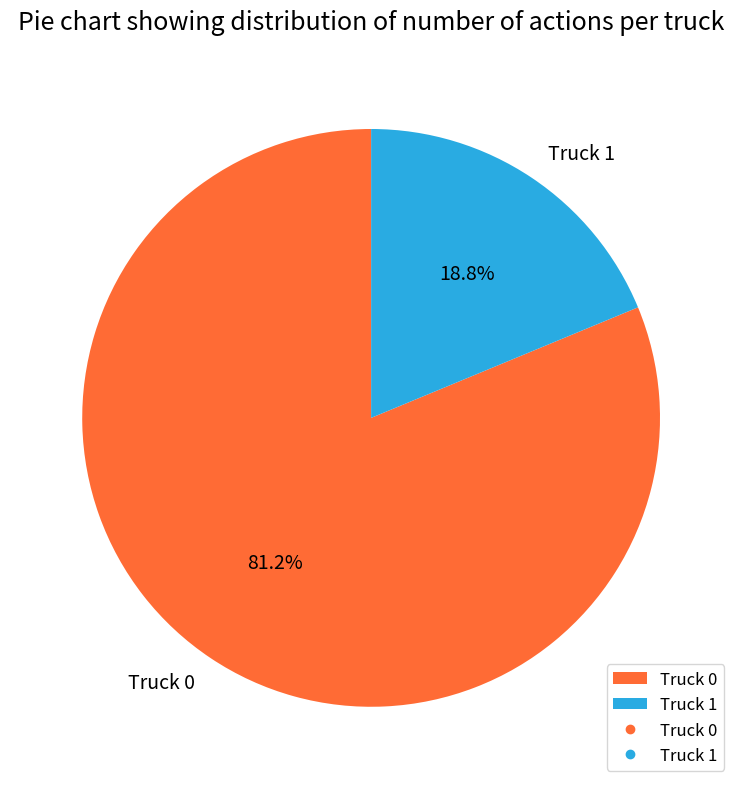

What percentage is the Truck 0 slice, to the nearest percent?

81%